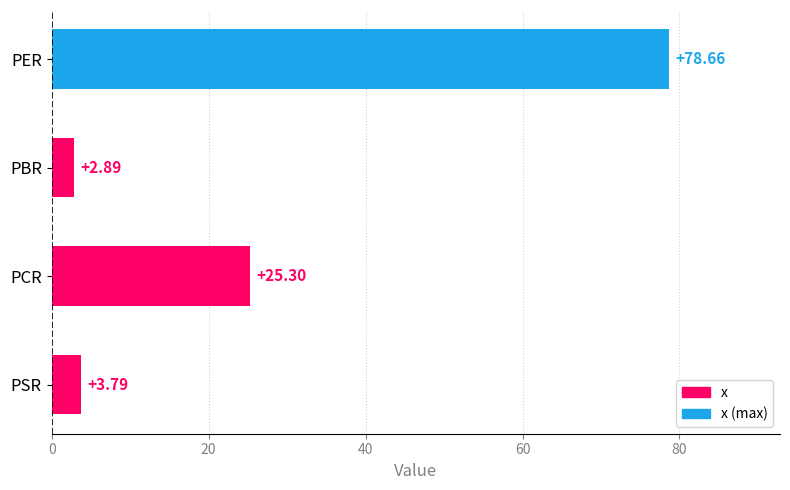

Rank the categories by value from highest to lowest.

PER, PCR, PSR, PBR